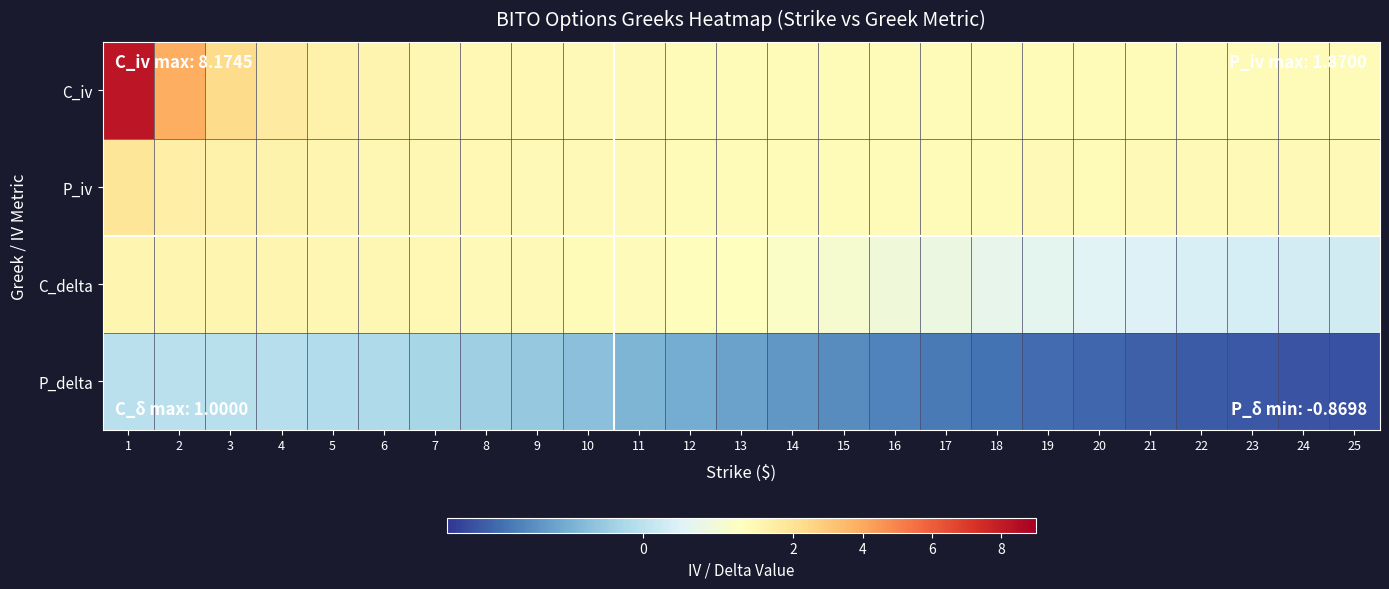

Which series has the widest spread of values?

C_iv